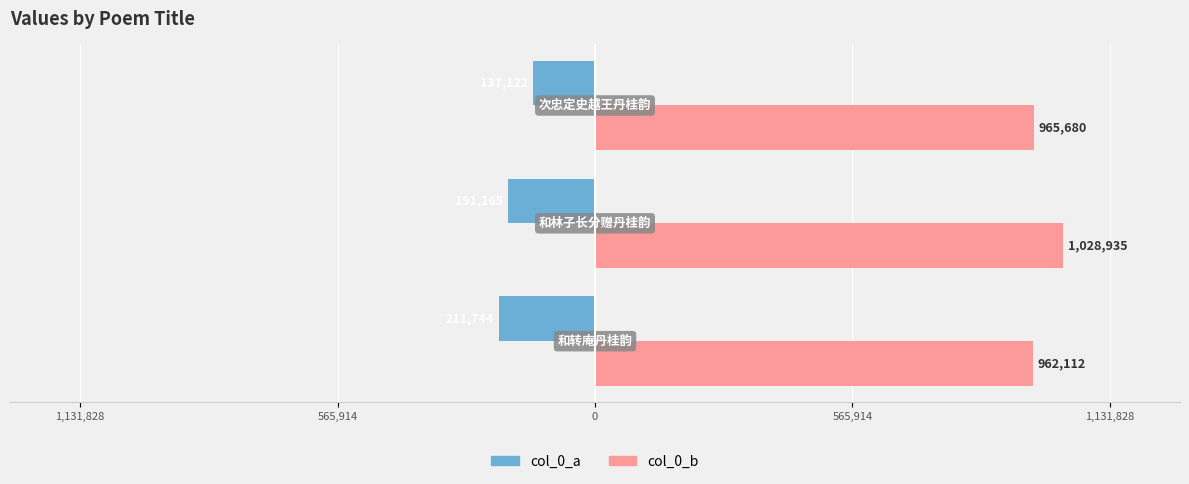

What are all the series names shown in the legend?

col_0_a, col_0_b